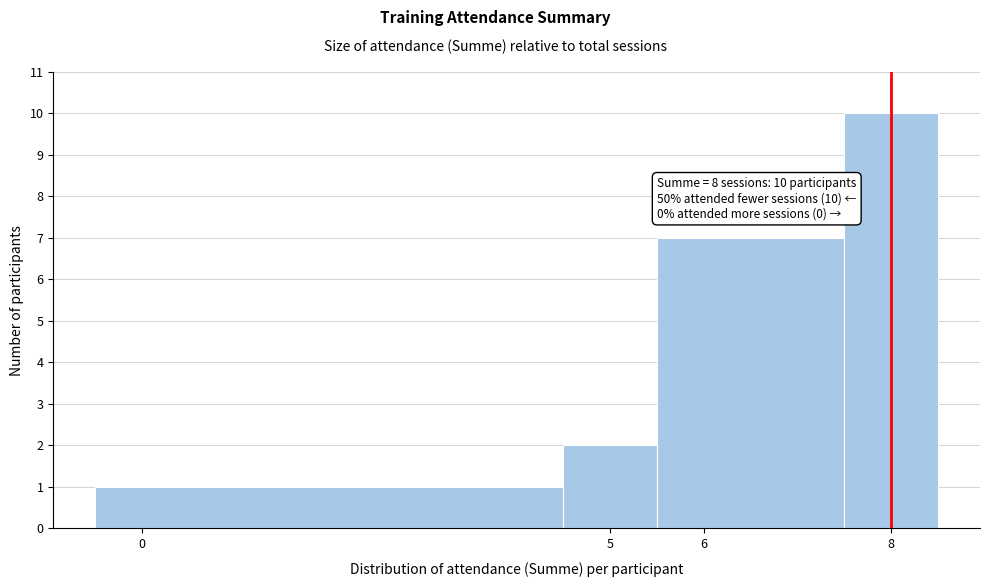

Which range on the x-axis has the tallest bar?

7.5 to 8.5